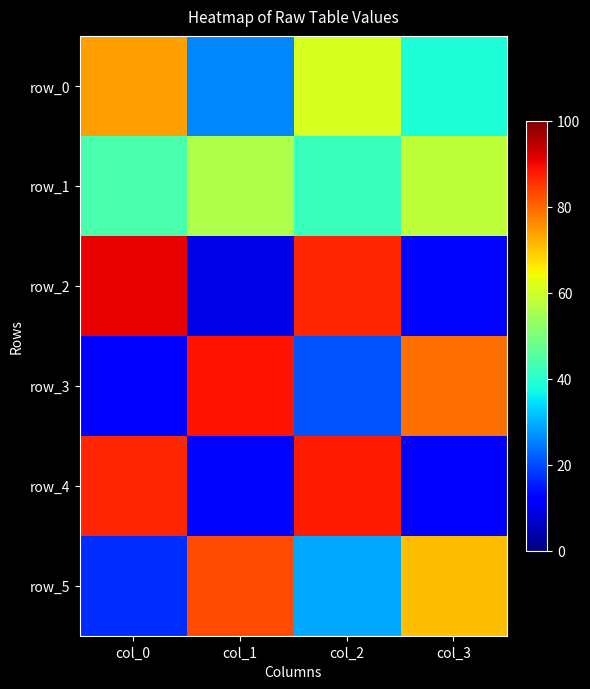

Rank the categories by row_4 value from lowest to highest.

col_3, col_1, col_0, col_2